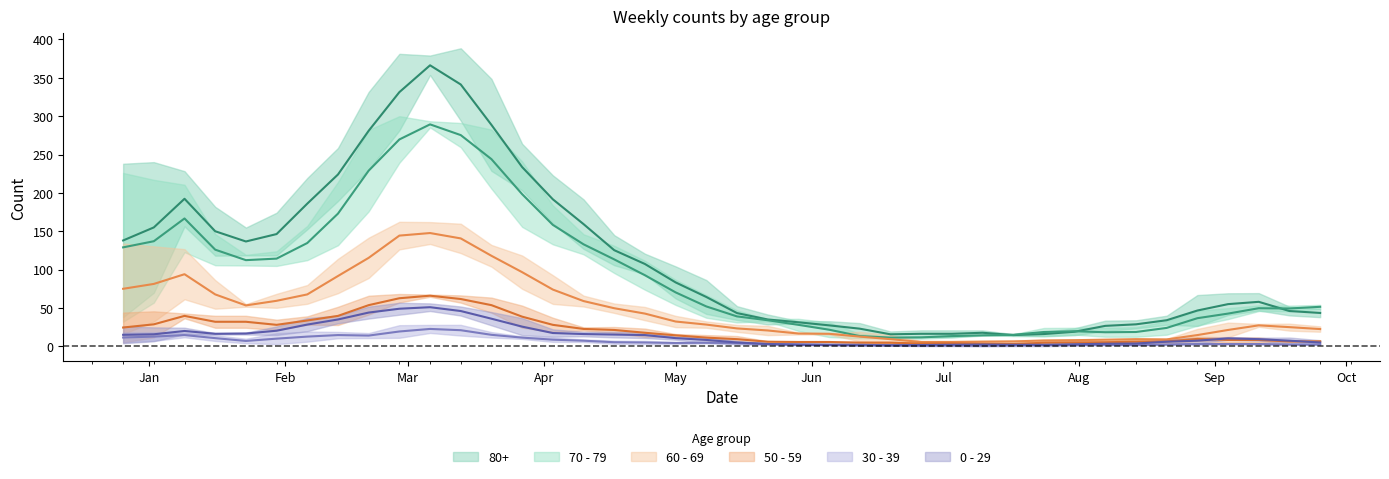

At how many categories does at least one series exceed 14?

39